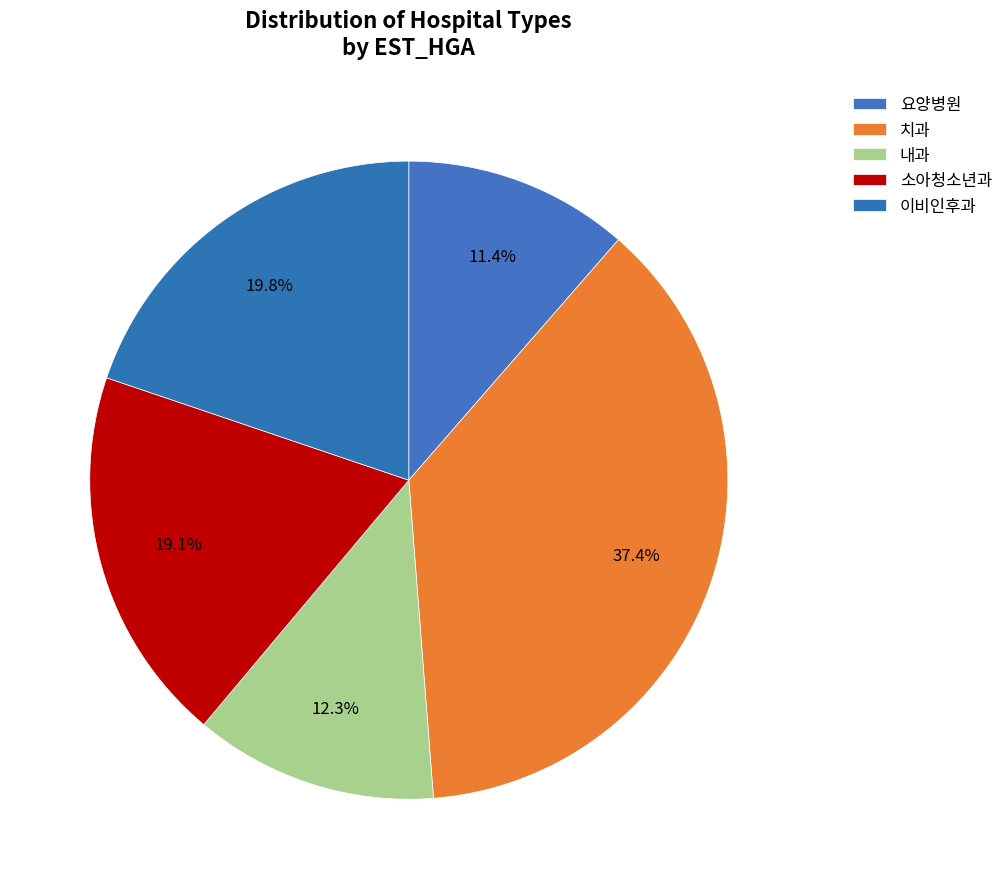

Count the number of slices in the pie.

5